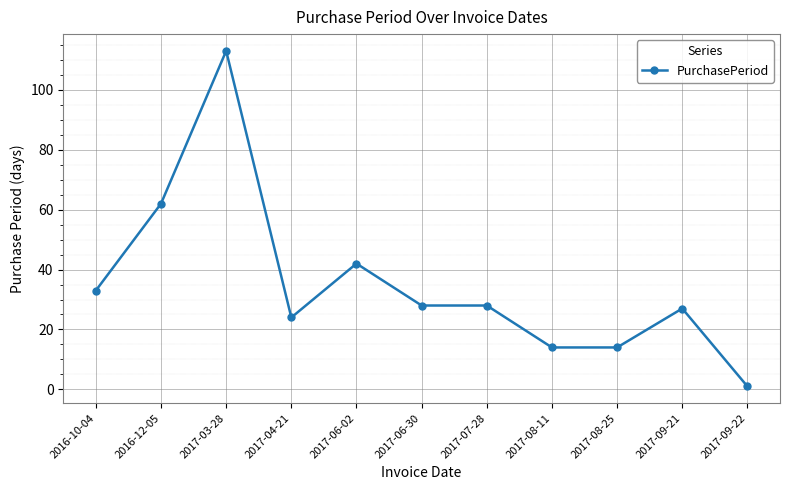

What is the average value?

35